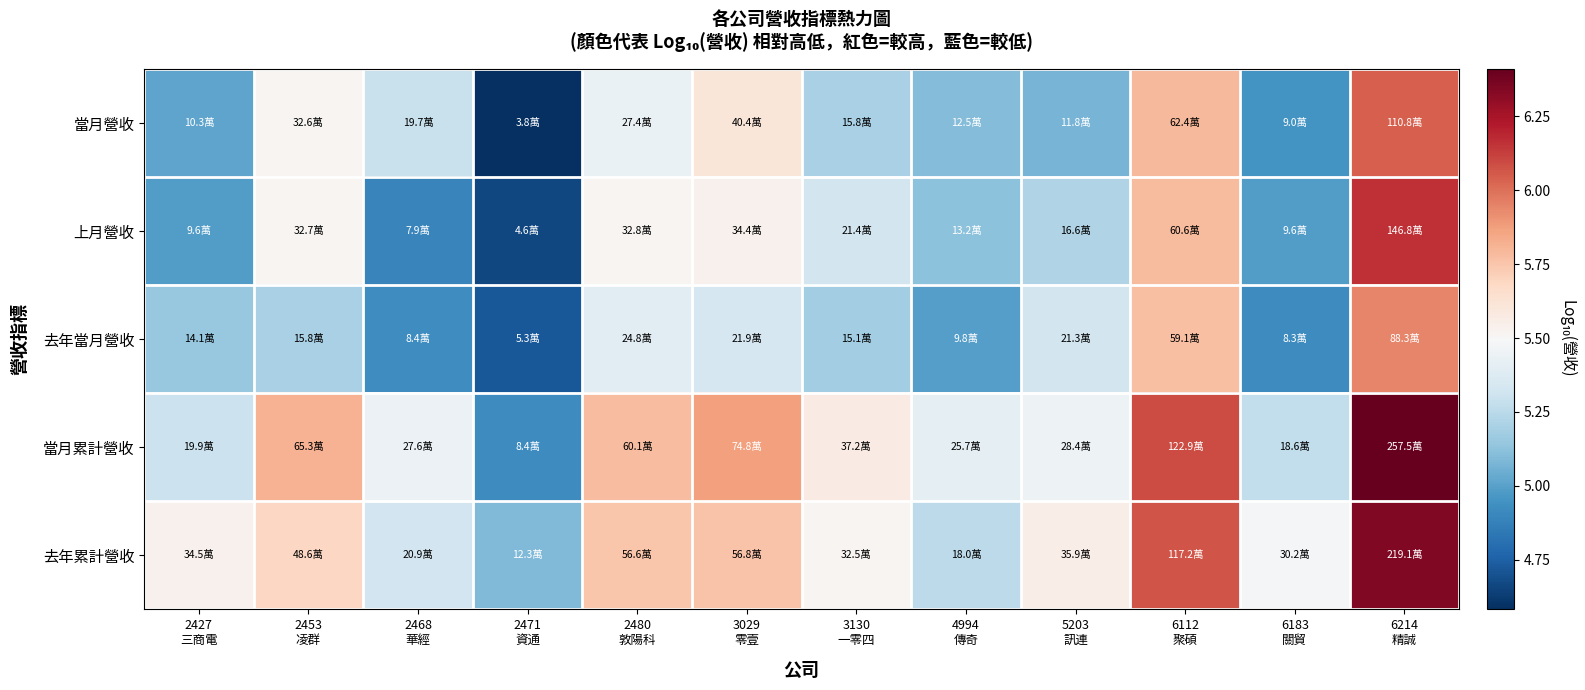

Reading left to right, transcribe all the data shown in this chart.

當月營收: 2427
三商電=5.0	2453
凌群=5.5	2468
華經=5.3	2471
資通=4.6	2480
敦陽科=5.4	3029
零壹=5.6	3130
一零四=5.2	4994
傳奇=5.1	5203
訊連=5.1	6112
聚碩=5.8	6183
關貿=5.0	6214
精誠=6.0
上月營收: 2427
三商電=5.0	2453
凌群=5.5	2468
華經=4.9	2471
資通=4.7	2480
敦陽科=5.5	3029
零壹=5.5	3130
一零四=5.3	4994
傳奇=5.1	5203
訊連=5.2	6112
聚碩=5.8	6183
關貿=5.0	6214
精誠=6.2
去年當月營收: 2427
三商電=5.2	2453
凌群=5.2	2468
華經=4.9	2471
資通=4.7	2480
敦陽科=5.4	3029
零壹=5.3	3130
一零四=5.2	4994
傳奇=5.0	5203
訊連=5.3	6112
聚碩=5.8	6183
關貿=4.9	6214
精誠=5.9
當月累計營收: 2427
三商電=5.3	2453
凌群=5.8	2468
華經=5.4	2471
資通=4.9	2480
敦陽科=5.8	3029
零壹=5.9	3130
一零四=5.6	4994
傳奇=5.4	5203
訊連=5.5	6112
聚碩=6.1	6183
關貿=5.3	6214
精誠=6.4
去年累計營收: 2427
三商電=5.5	2453
凌群=5.7	2468
華經=5.3	2471
資通=5.1	2480
敦陽科=5.8	3029
零壹=5.8	3130
一零四=5.5	4994
傳奇=5.3	5203
訊連=5.6	6112
聚碩=6.1	6183
關貿=5.5	6214
精誠=6.3